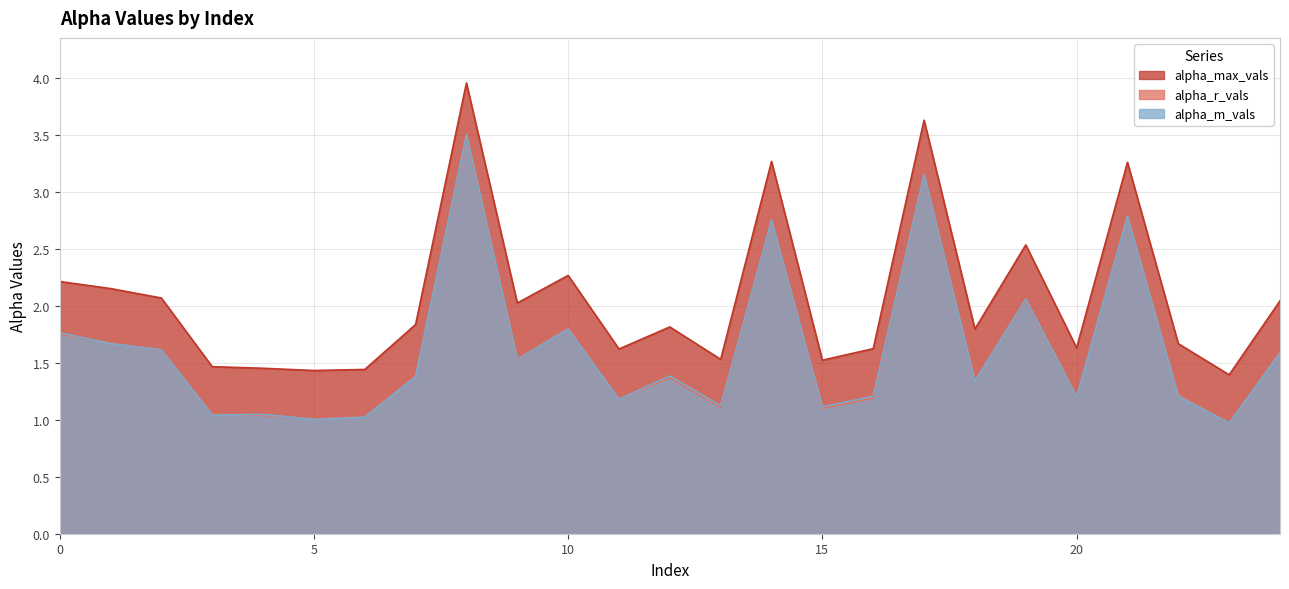

Reading left to right, extract all data points from this chart.

alpha_max_vals: 2.2	2.2	2.1	1.5	1.5	1.4	1.4	1.8	4.0	2.0	2.3	1.6	1.8	1.5	3.3	1.5	1.6	3.6	1.8	2.5	1.6	3.3	1.7	1.4	2.0
alpha_r_vals: 1.8	1.7	1.6	1.1	1.0	1.0	1.0	1.4	3.5	1.5	1.8	1.2	1.4	1.1	2.8	1.1	1.2	3.1	1.3	2.1	1.2	2.8	1.2	1.0	1.6
alpha_m_vals: 1.8	1.7	1.6	1.0	1.0	1.0	1.0	1.4	3.5	1.5	1.8	1.2	1.4	1.1	2.8	1.1	1.2	3.2	1.3	2.1	1.2	2.8	1.2	1.0	1.6